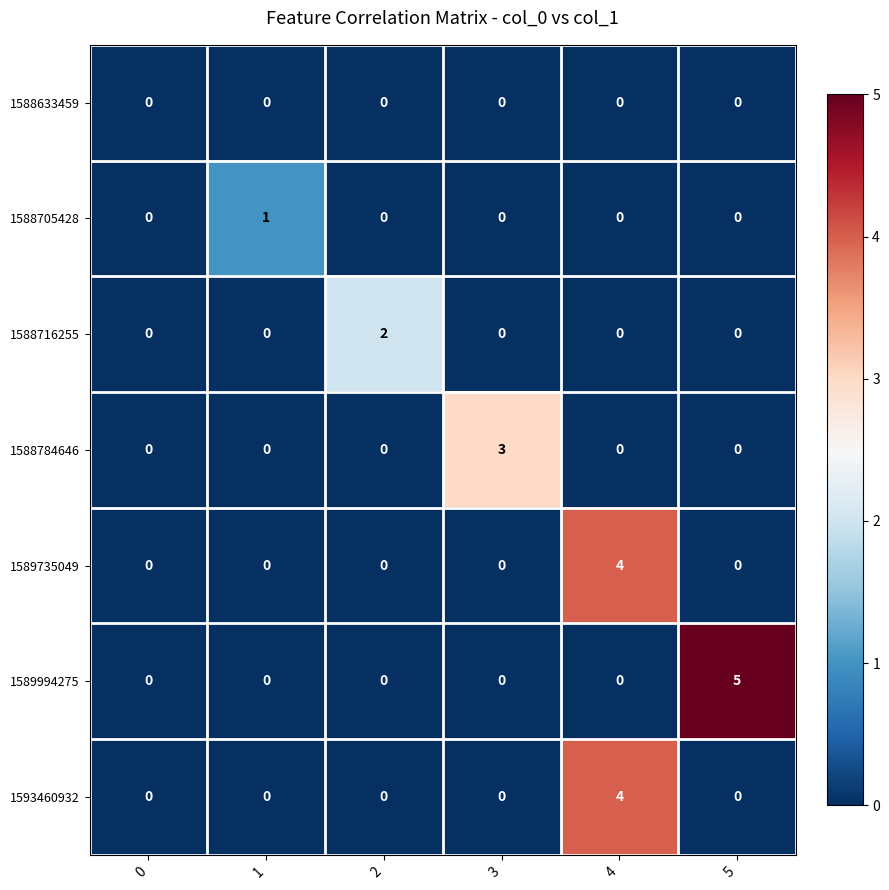

Count the number of data series in this chart.

7